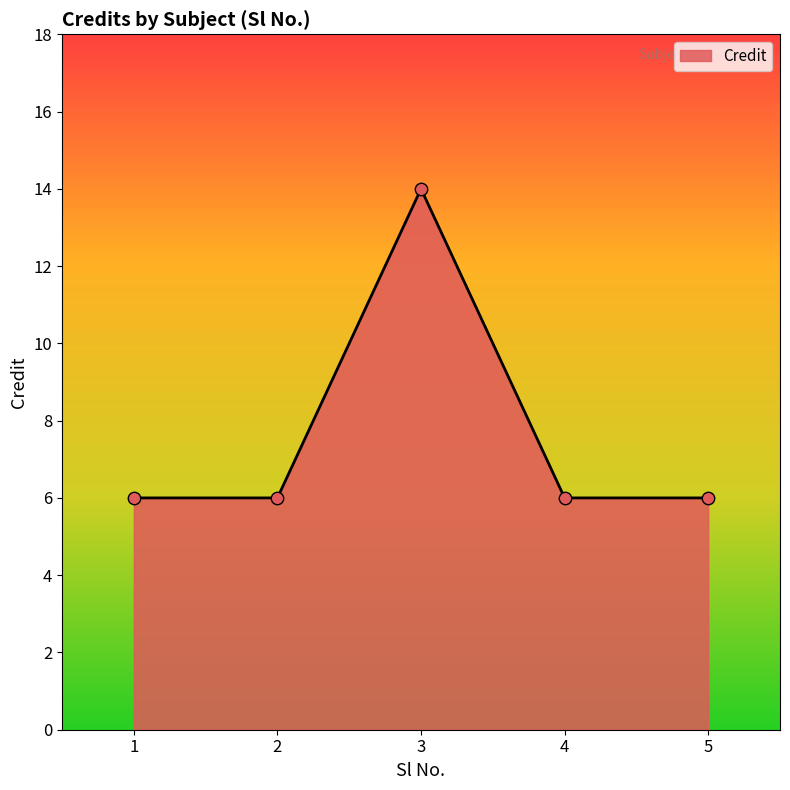

Approximately how many times larger is the value at 3 compared to 1?

2.3